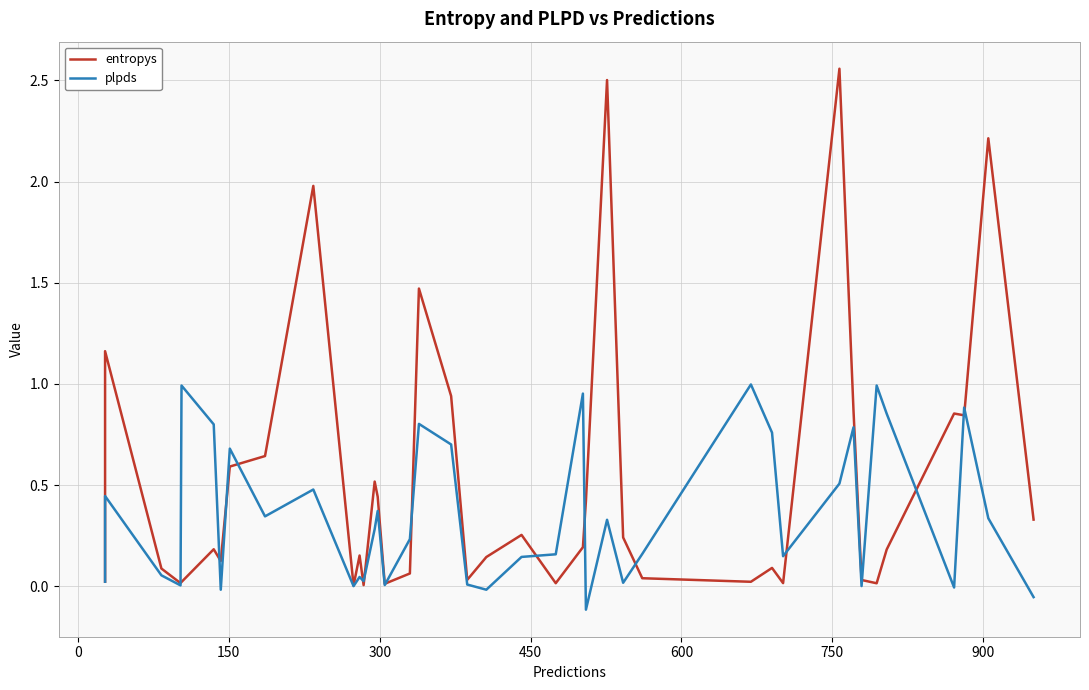

Reading right to left, transcribe all the data shown in this chart.

entropys: 0.3	2.2	0.8	0.9	0.2	0.0	0.0	0.9	2.6	0.0	0.1	0.0	0.0	0.2	2.5	0.4	0.2	0.0	0.3	0.1	0.0	0.9	1.5	0.1	0.0	0.4	0.5	0.0	0.2	0.0	2.0	0.6	0.6	0.1	0.2	0.0	0.0	0.1	1.2	0.0
plpds: -0.1	0.3	0.9	-0.0	0.9	1.0	0.0	0.8	0.5	0.1	0.8	1.0	0.2	0.0	0.3	-0.1	1.0	0.2	0.1	-0.0	0.0	0.7	0.8	0.2	0.0	0.4	0.3	0.0	0.0	0.0	0.5	0.3	0.7	-0.0	0.8	1.0	0.0	0.1	0.4	0.0